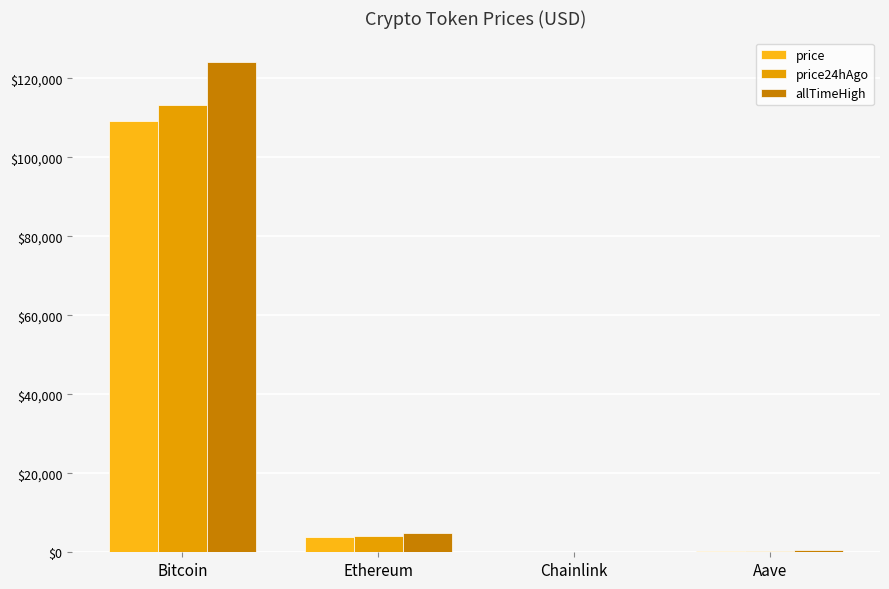

What is the lowest value of the price24hAgo series?

21.5